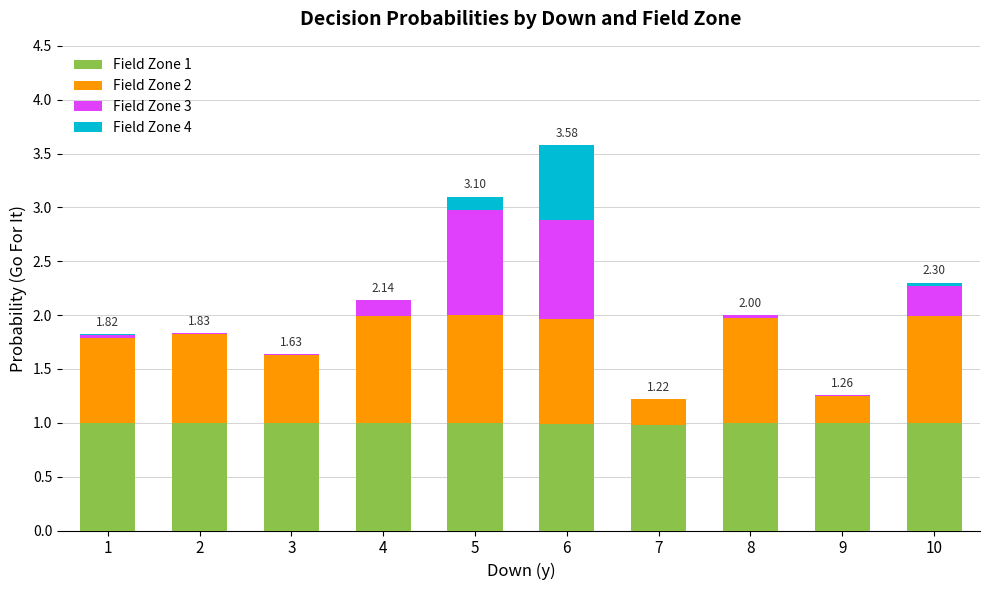

At how many categories does at least one series exceed 0?

10